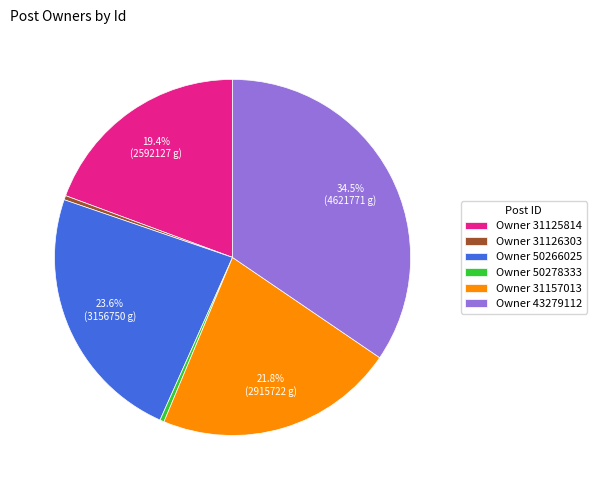

What is the largest slice in the pie chart?

Owner 43279112